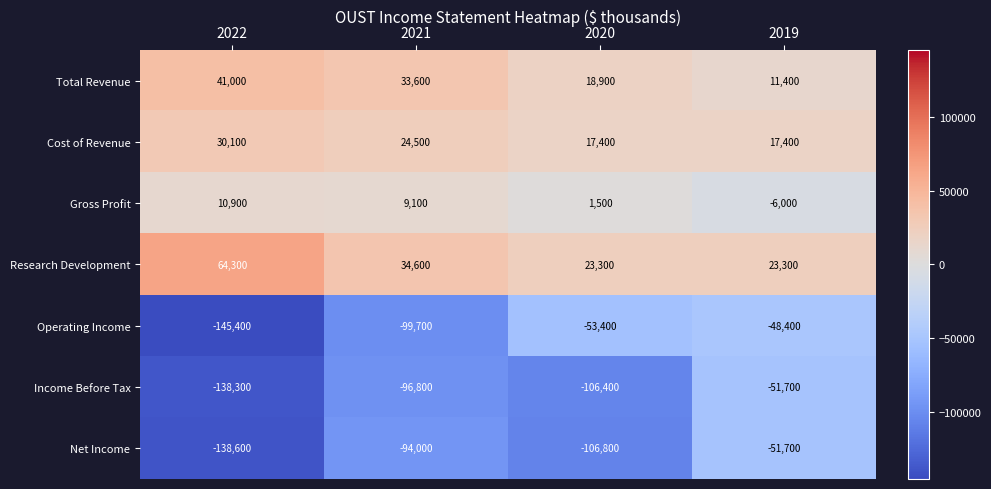

Reading right to left, extract all data points from this chart.

Total Revenue: 2019=11400	2020=18900	2021=33600	2022=41000
Cost of Revenue: 2019=17400	2020=17400	2021=24500	2022=30100
Gross Profit: 2019=-6000	2020=1500	2021=9100	2022=10900
Research Development: 2019=23300	2020=23300	2021=34600	2022=64300
Operating Income: 2019=-48400	2020=-53400	2021=-99700	2022=-145400
Income Before Tax: 2019=-51700	2020=-106400	2021=-96800	2022=-138300
Net Income: 2019=-51700	2020=-106800	2021=-94000	2022=-138600